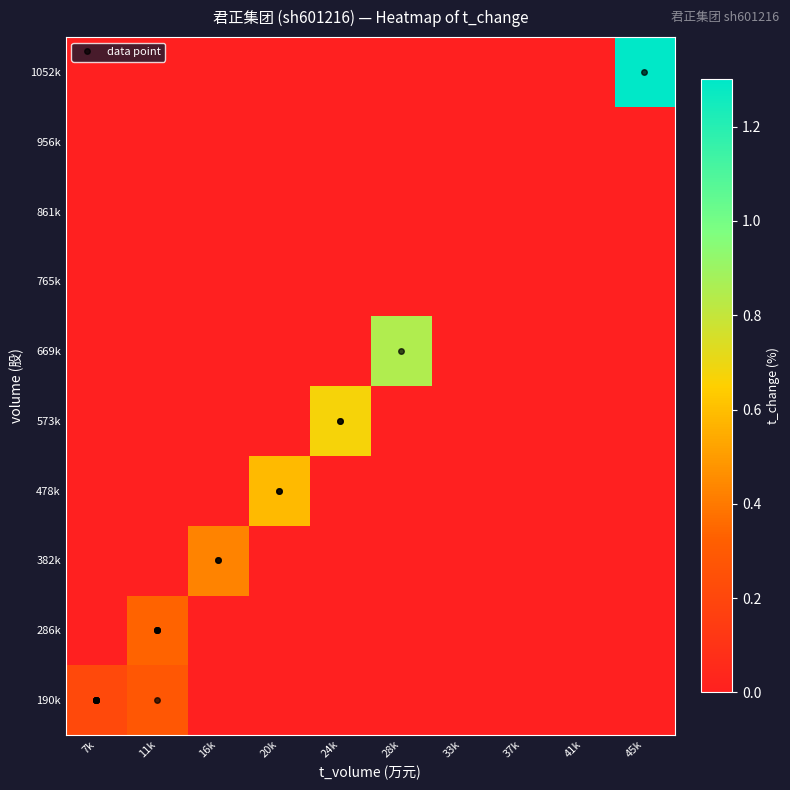

Rank the series at 16k from lowest to highest value.

190k, 286k, 478k, 573k, 669k, 765k, 861k, 956k, 1052k, 382k